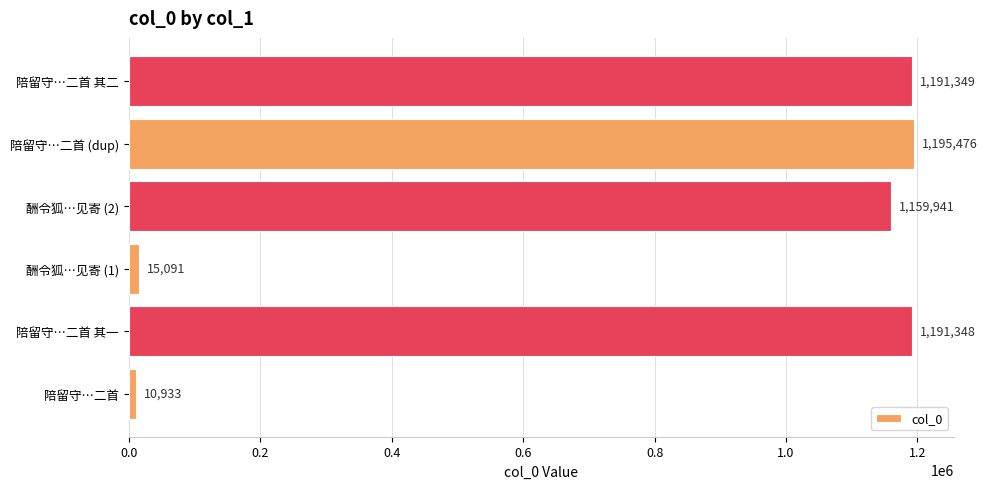

The chart shows a value of 1191349 at 陪留守…二首 其二. True or false?

True